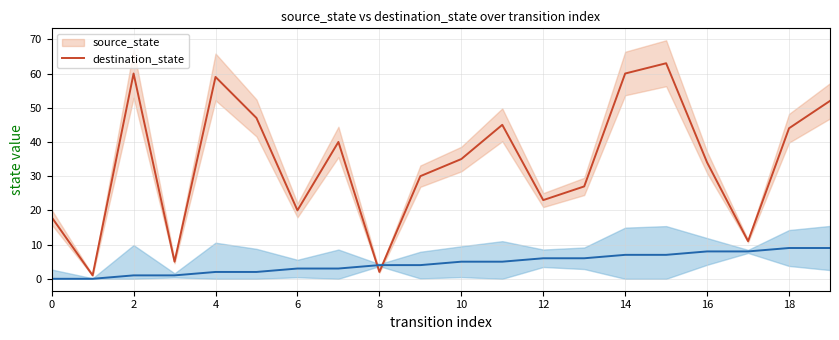

How many times do source_state and destination_state cross each other?

2